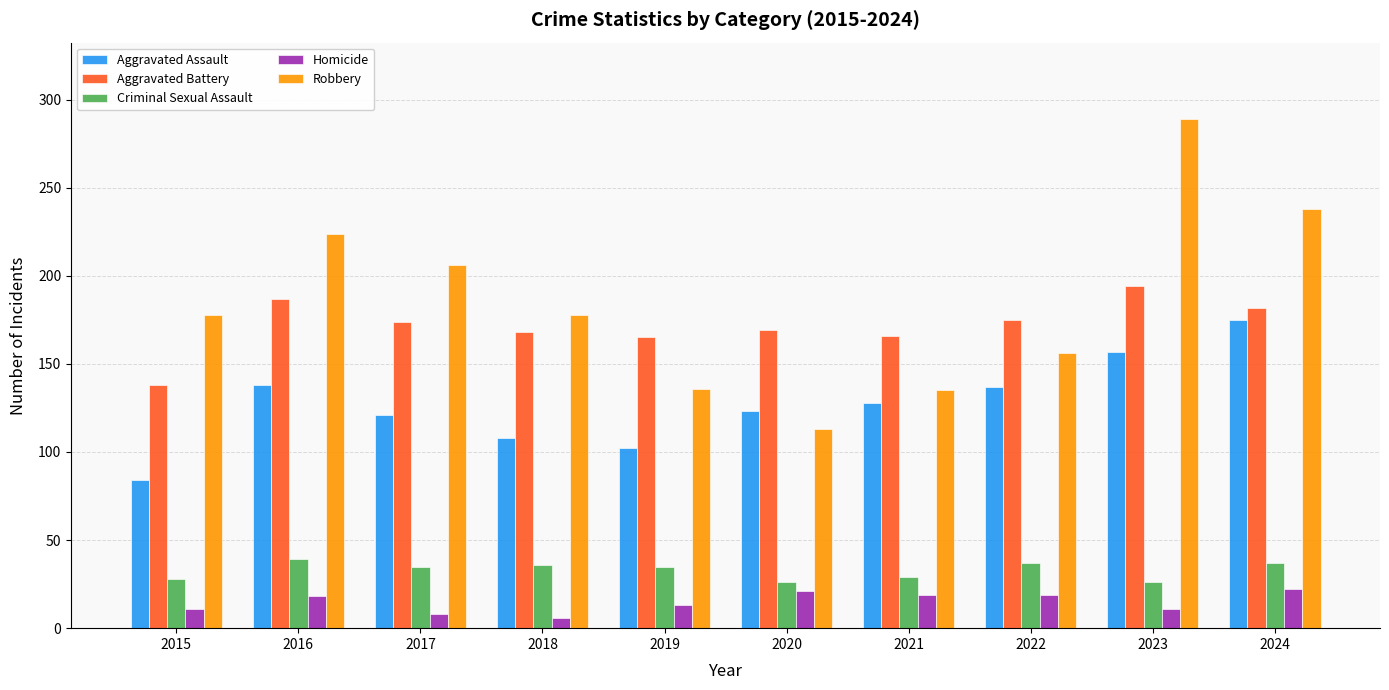

What is the total value across all series at 2019?

451